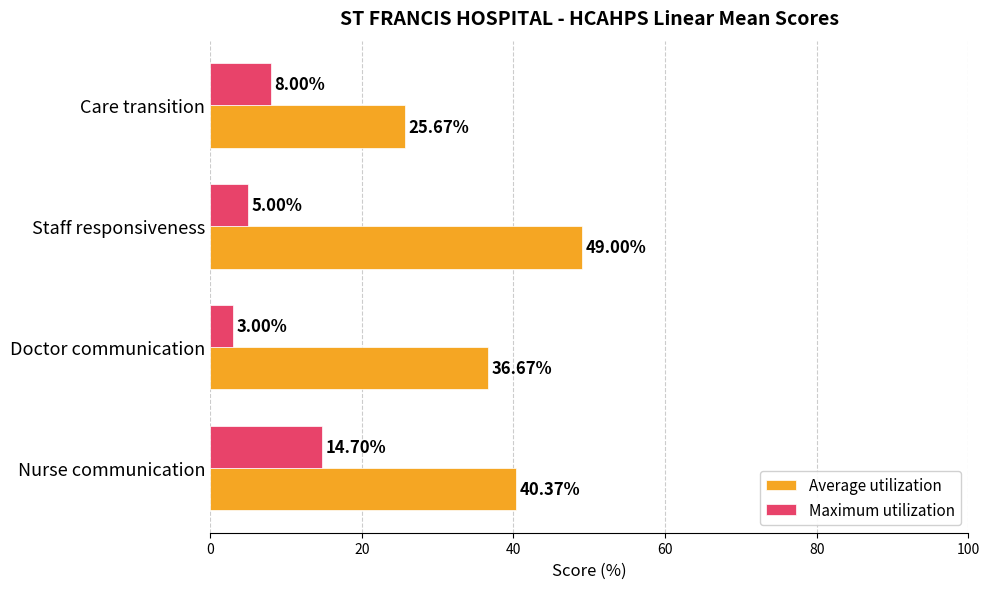

What is the sum of all Maximum utilization values?

30.7